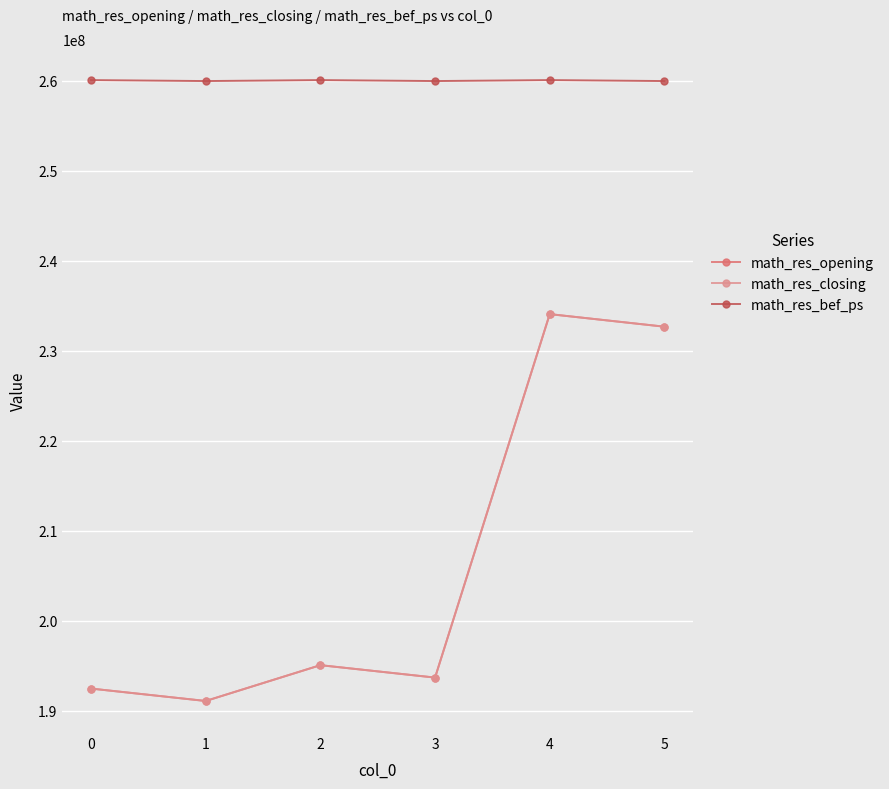

True or false: math_res_closing has a value of 192453649.3 at 0.

True